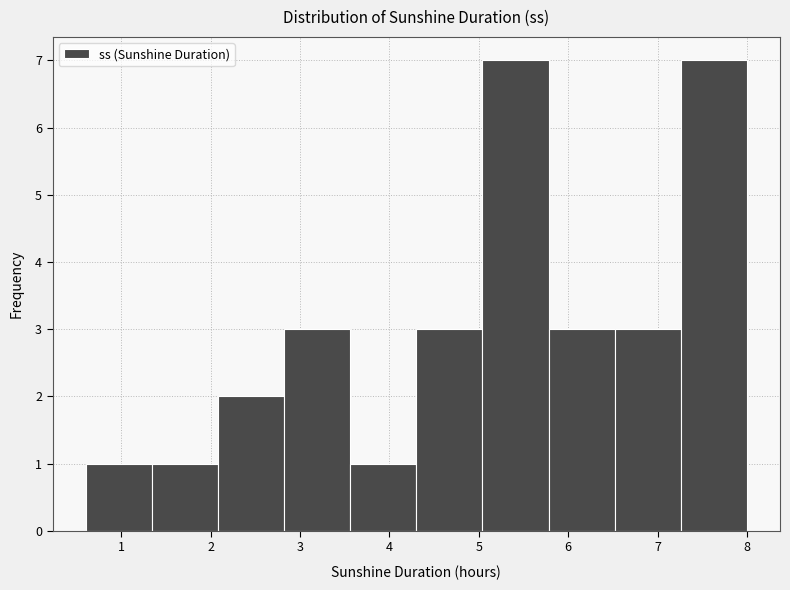

Reading left to right, transcribe this chart: for each bar, give the range it covers on the x-axis and its height. Neither the bar edges nor the heights are printed on the chart, so give them approximately, as read against the axes.

0.60 to 1.34: 1
1.34 to 2.08: 1
2.08 to 2.82: 2
2.82 to 3.56: 3
3.56 to 4.30: 1
4.30 to 5.04: 3
5.04 to 5.78: 7
5.78 to 6.52: 3
6.52 to 7.26: 3
7.26 to 8.00: 7